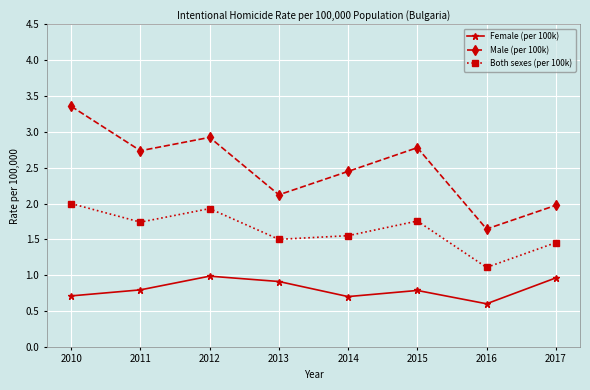

How many interior local peaks does the Male (per 100k) series have?

2